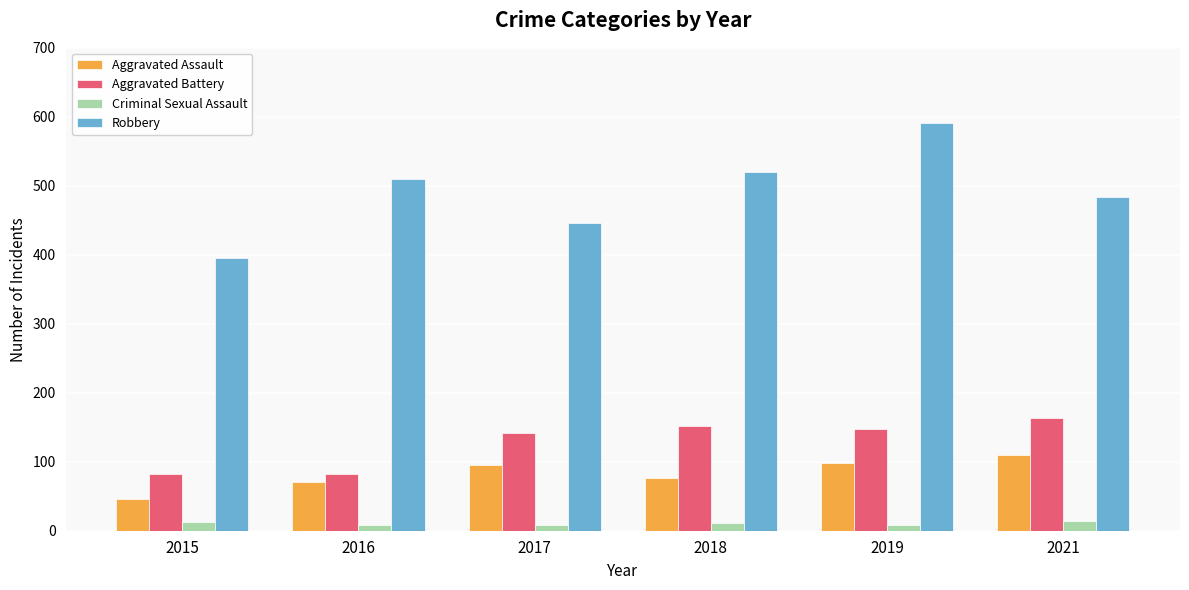

Between 2017 and 2018, which series saw the biggest shift?

Robbery